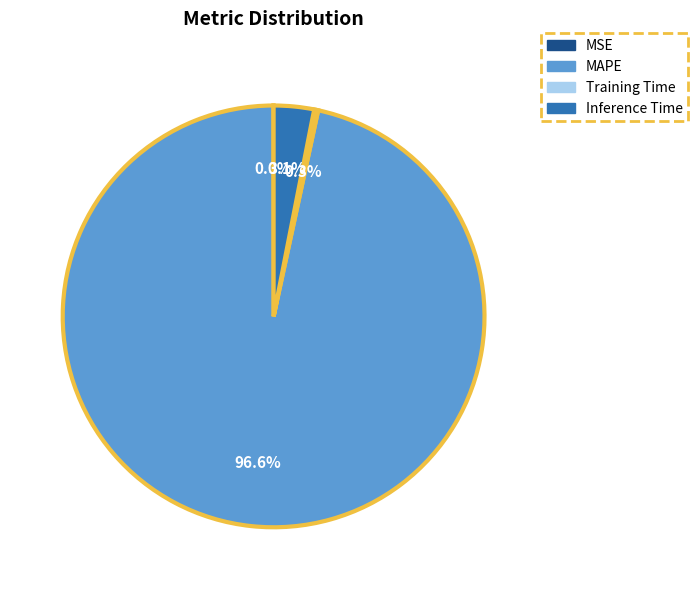

Which category has the biggest portion of the pie?

MAPE